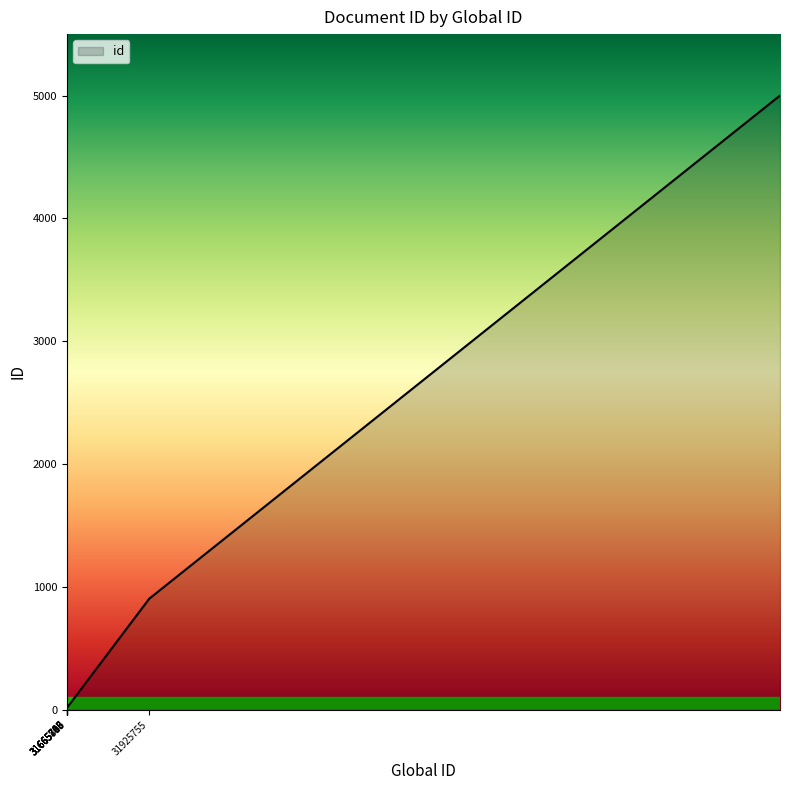

What is the difference between the second highest and minimum values?

901